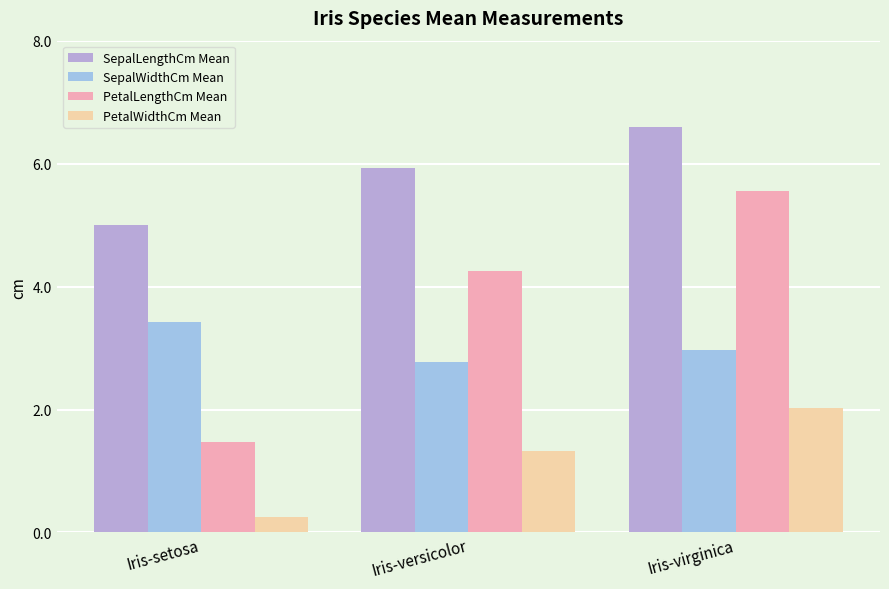

What is the value of the PetalLengthCm Mean bar at the 3rd from the left?

5.6